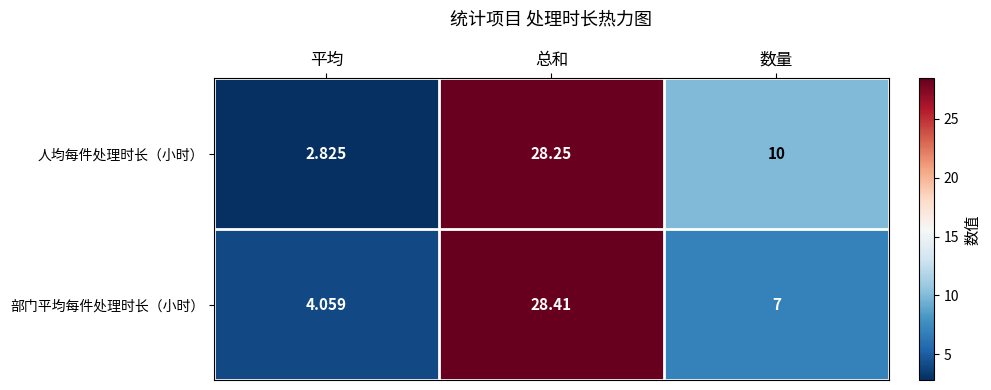

Where does the 部门平均每件处理时长（小时） series first go above 7?

总和